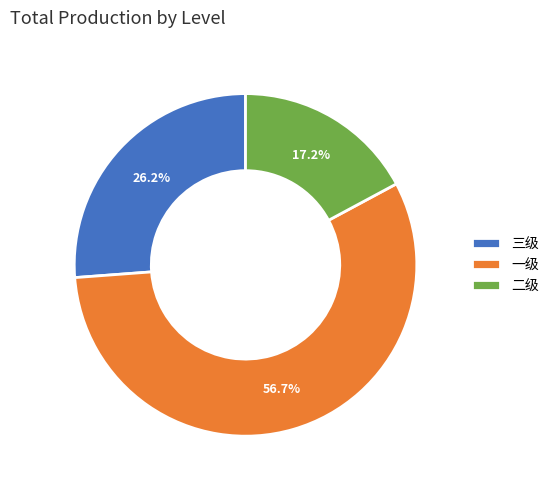

Rank the categories by value from highest to lowest.

一级, 三级, 二级